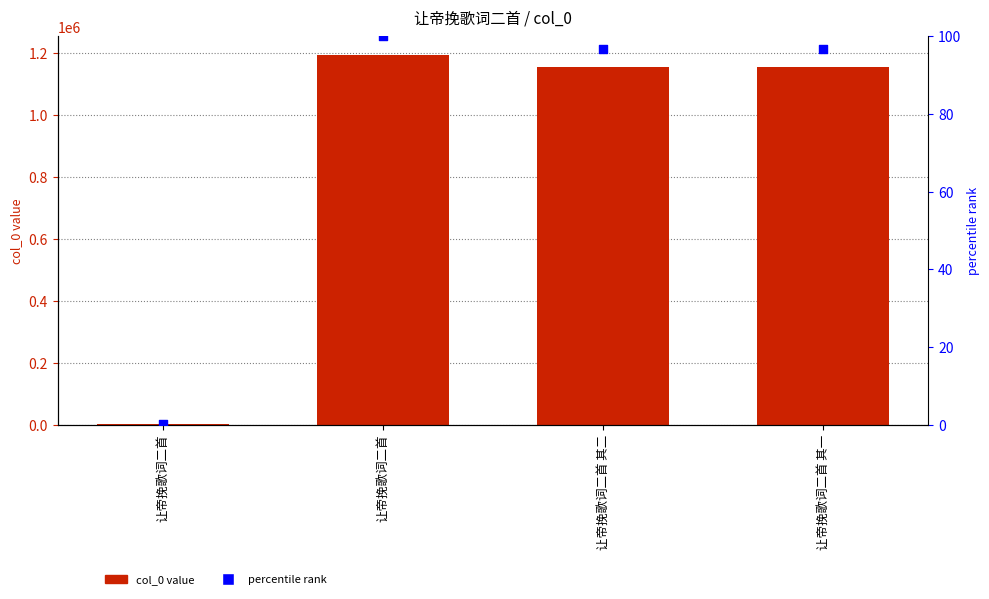

Is the value of col_0 at 让帝挽歌词二首 其二 greater than the value of percentile rank at 让帝挽歌词二首 其二?

Yes